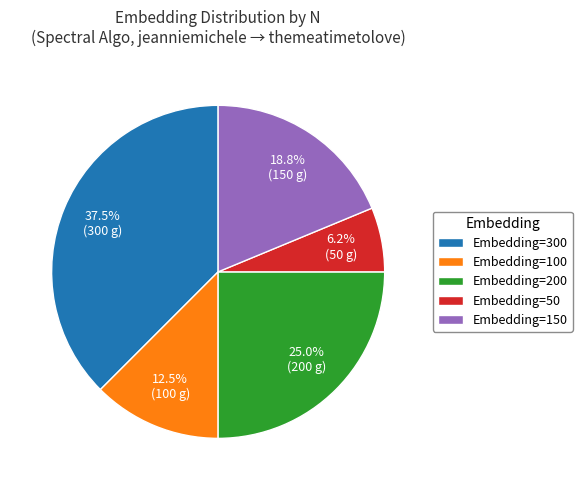

Is there a majority slice in this chart?

No